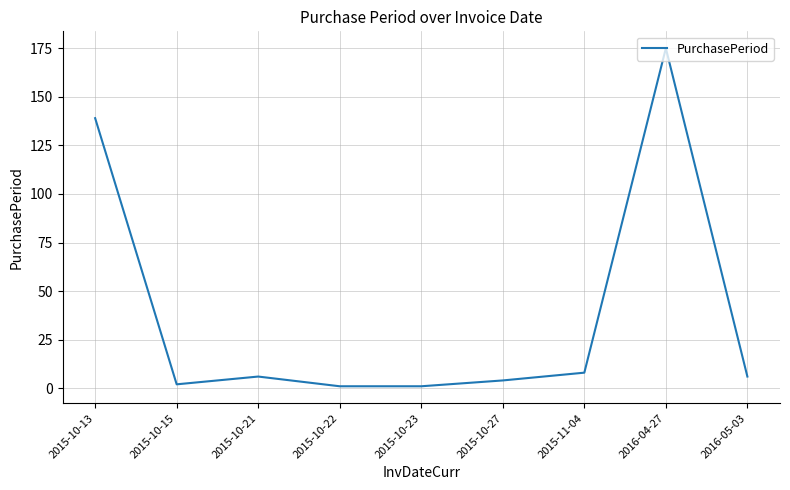

Reading left to right, extract all data points from this chart.

2015-10-13=139	2015-10-15=2	2015-10-21=6	2015-10-22=1	2015-10-23=1	2015-10-27=4	2015-11-04=8	2016-04-27=175	2016-05-03=6